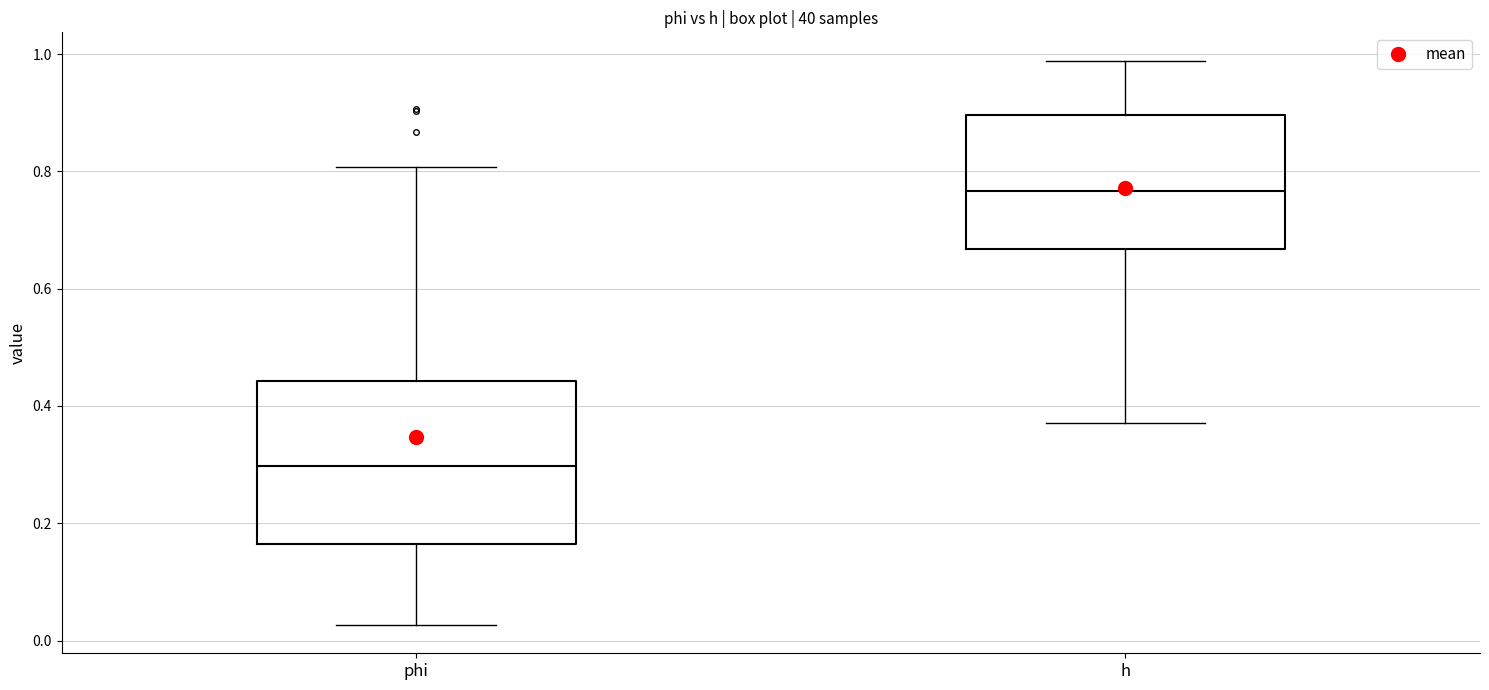

Reading left to right, transcribe this box plot: for each box, give where its median line is, the range the box spans, and where its two whiskers end, as read against the y-axis. The values are not printed on the chart, so give them approximately, as read against the axis.

phi: median 0.30, box 0.16 to 0.44, whiskers 0.02 to 0.80
h: median 0.76, box 0.66 to 0.90, whiskers 0.38 to 0.98